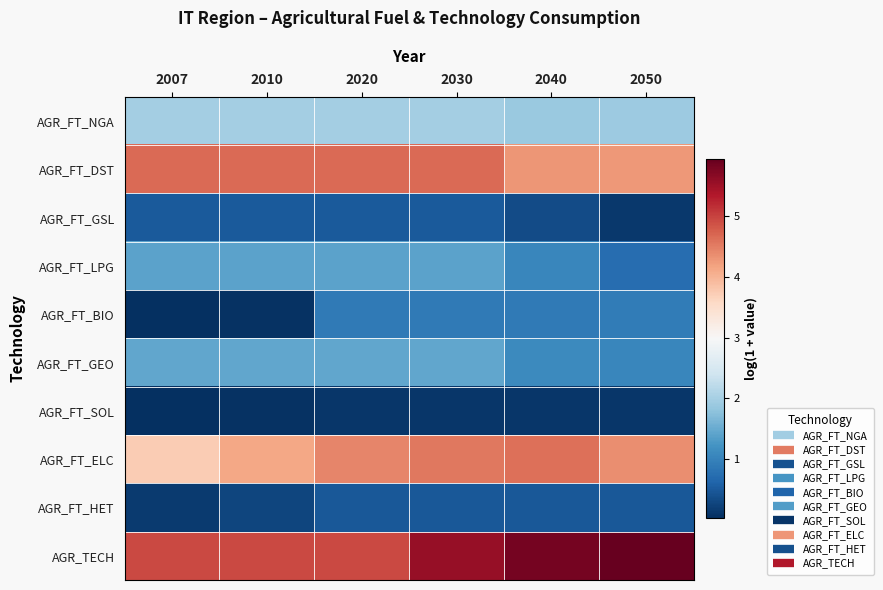

Reading left to right, list all the values displayed in this chart.

AGR_FT_NGA: 2007=2.0	2010=2.0	2020=2.0	2030=2.0	2040=1.9	2050=1.9
AGR_FT_DST: 2007=4.7	2010=4.7	2020=4.7	2030=4.7	2040=4.3	2050=4.3
AGR_FT_GSL: 2007=0.5	2010=0.5	2020=0.5	2030=0.5	2040=0.3	2050=0.1
AGR_FT_LPG: 2007=1.4	2010=1.4	2020=1.4	2030=1.4	2040=1.0	2050=0.7
AGR_FT_BIO: 2007=0.0	2010=0.1	2020=0.9	2030=0.9	2040=0.9	2050=0.9
AGR_FT_GEO: 2007=1.5	2010=1.5	2020=1.5	2030=1.5	2040=1.1	2050=1.1
AGR_FT_SOL: 2007=0.0	2010=0.0	2020=0.1	2030=0.1	2040=0.1	2050=0.1
AGR_FT_ELC: 2007=3.7	2010=4.1	2020=4.4	2030=4.5	2040=4.6	2050=4.4
AGR_FT_HET: 2007=0.1	2010=0.3	2020=0.5	2030=0.5	2040=0.5	2050=0.5
AGR_TECH: 2007=4.9	2010=4.9	2020=4.9	2030=5.6	2040=5.8	2050=6.0